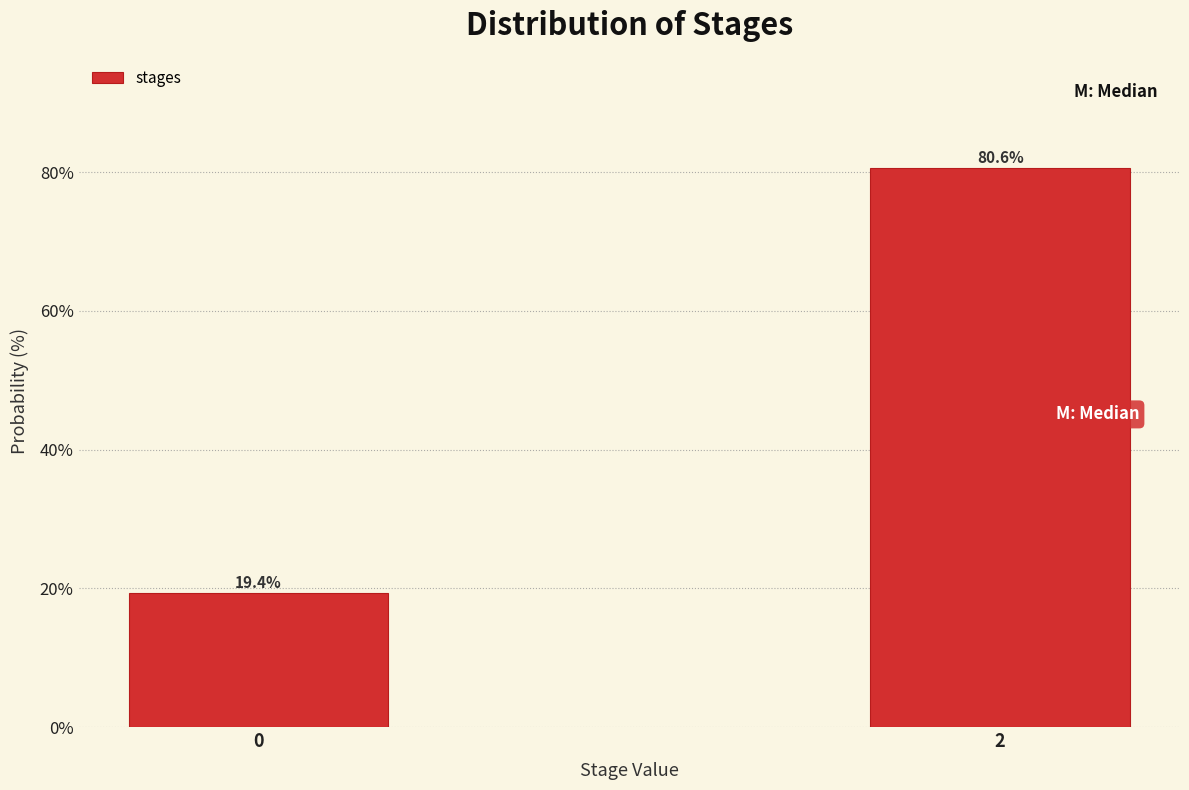

Reading left to right, transcribe all the data shown in this chart.

19.4	80.6